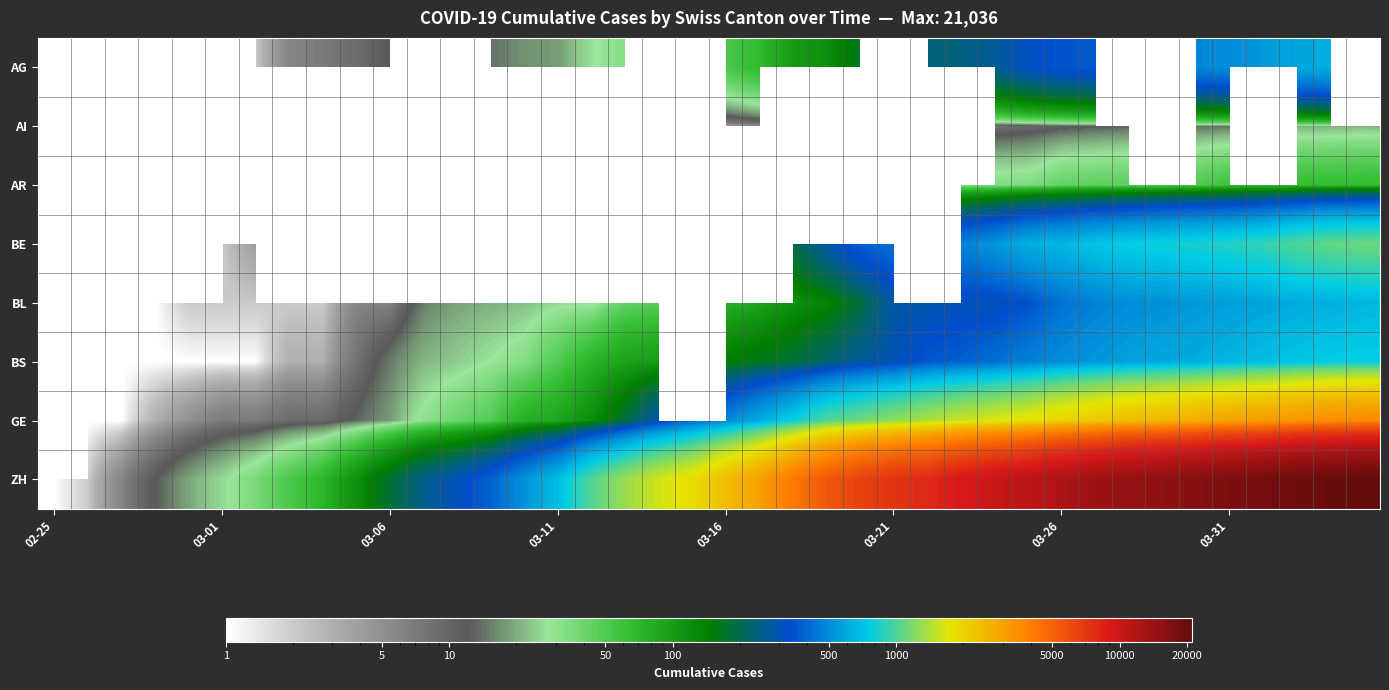

How many distinct data groups are displayed?

8